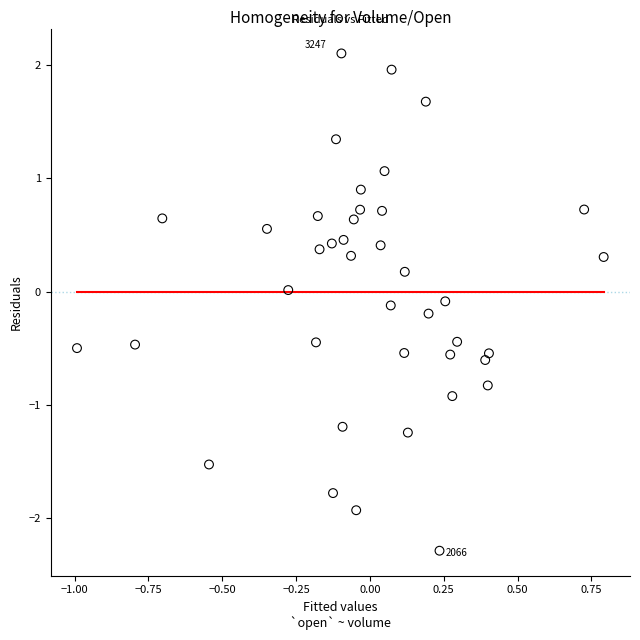

What is the range of Y values (max minus min)?

4.4